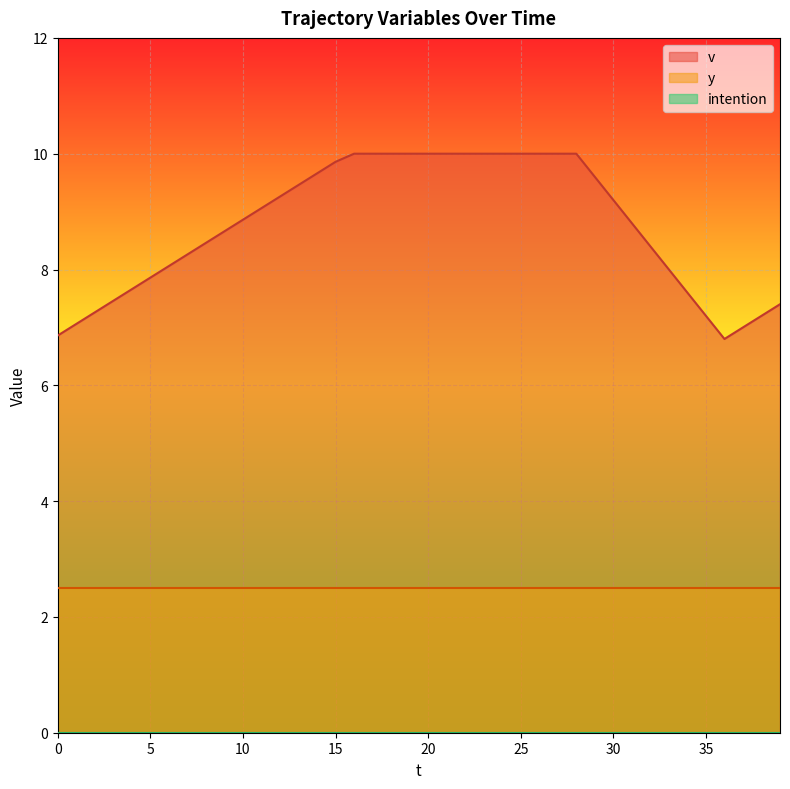

At which label does v first exceed 9?

11